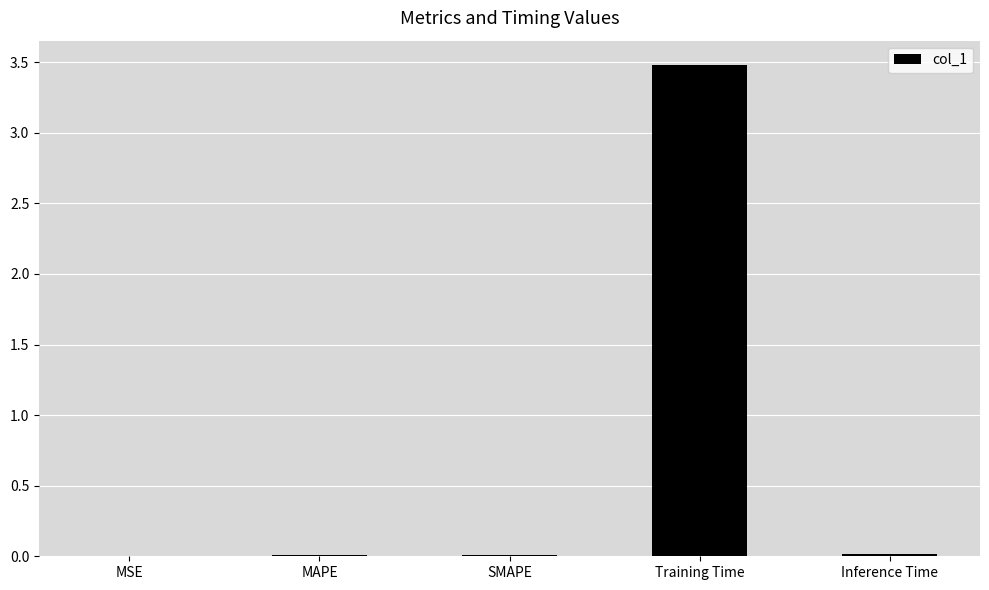

How many distinct data groups are displayed?

1